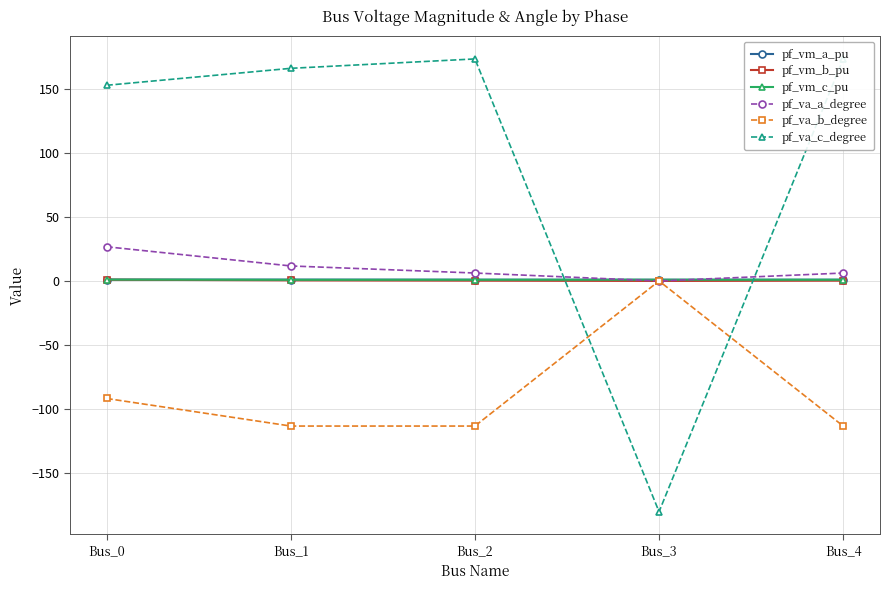

Which series has the widest spread of values?

pf_va_c_degree